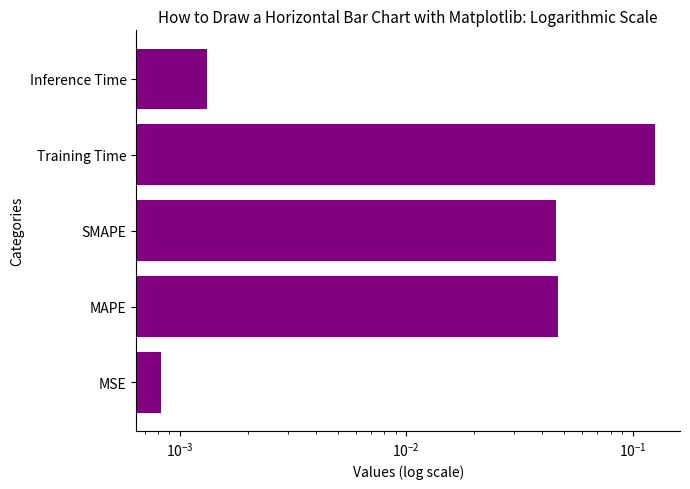

What is the maximum value shown in the chart?

0.1